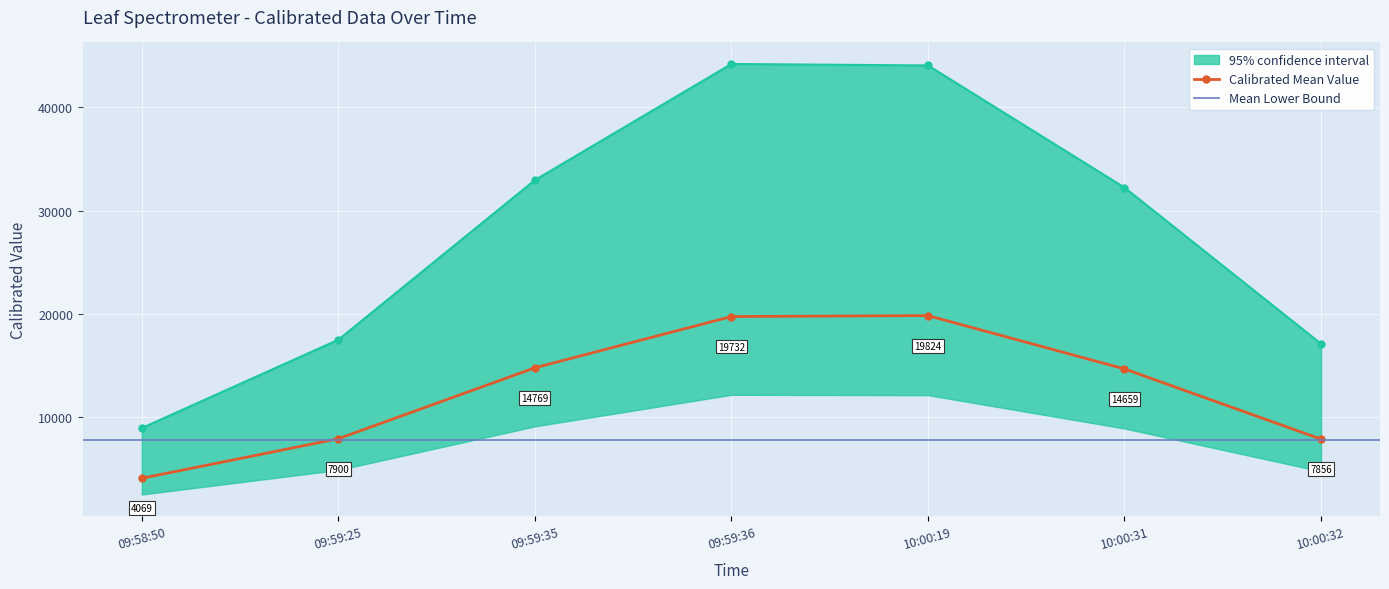

Is it true that upper_bound equals 32222.0 at 10:00:31?

True